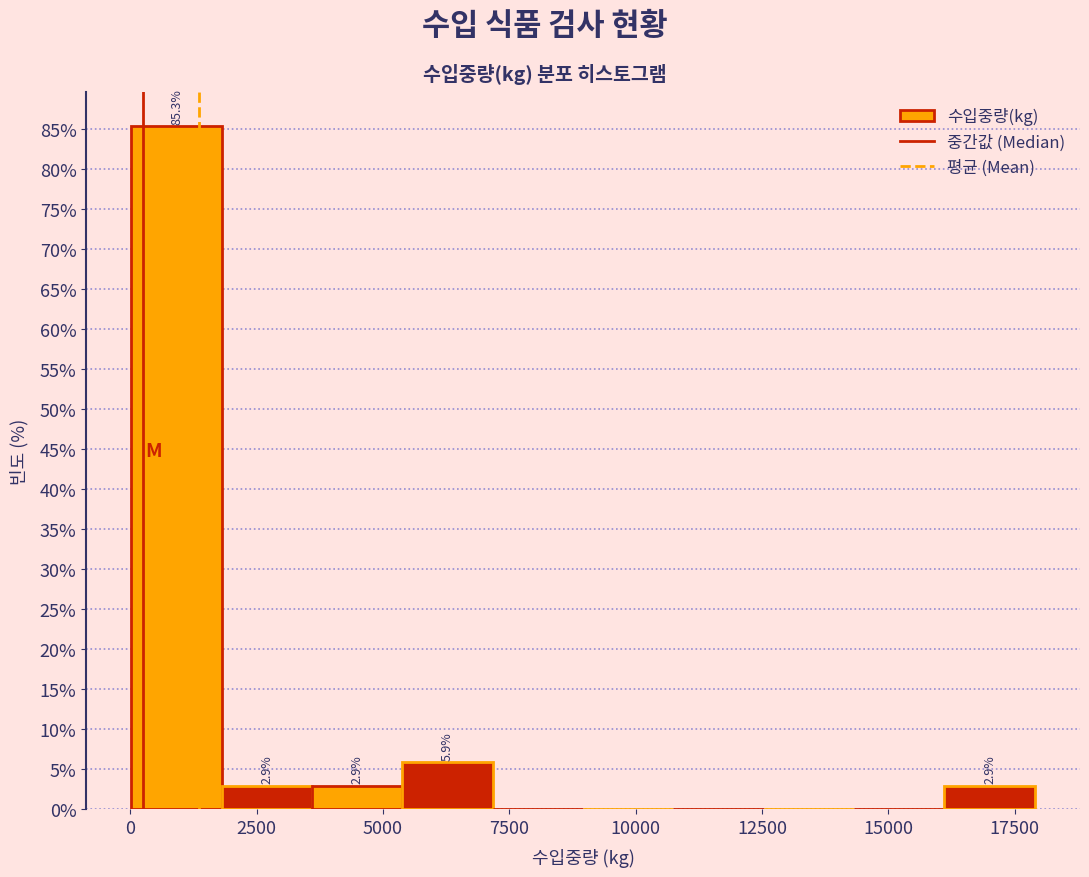

Read against the x-axis, roughly where is the centre of the tallest bar?

1000